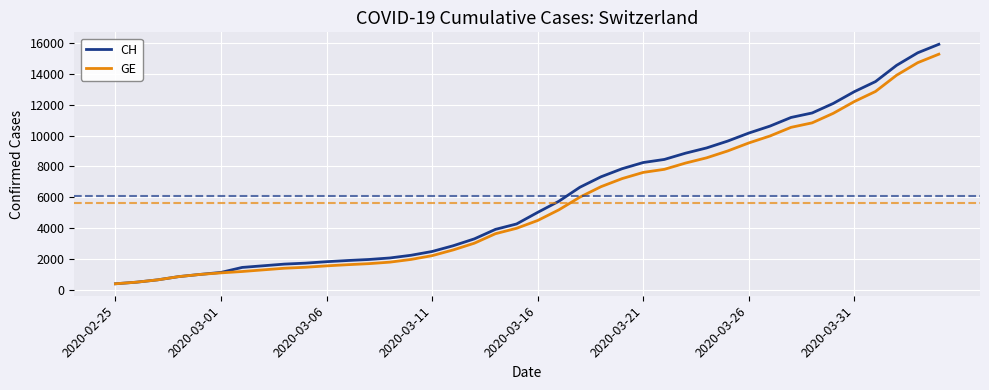

What is the smallest value displayed?

375